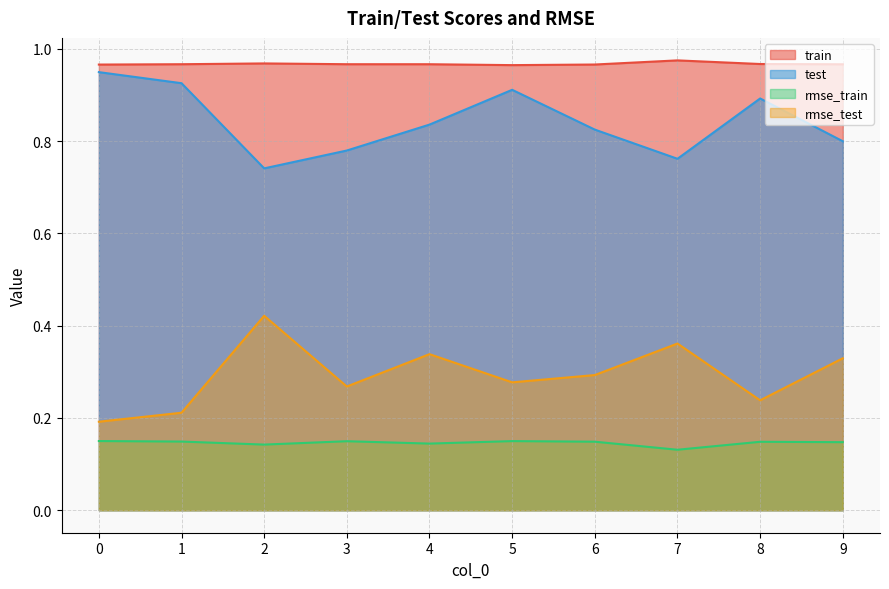

Does the chart have visible grid lines?

Yes